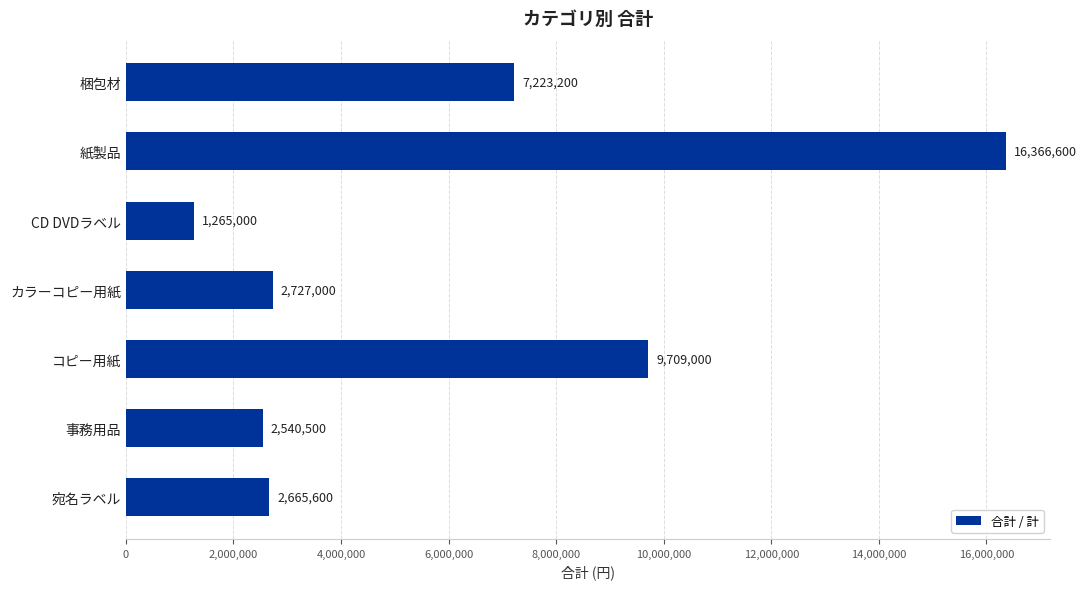

Rank the categories by value from lowest to highest.

CD DVDラベル, 事務用品, 宛名ラベル, カラーコピー用紙, 梱包材, コピー用紙, 紙製品